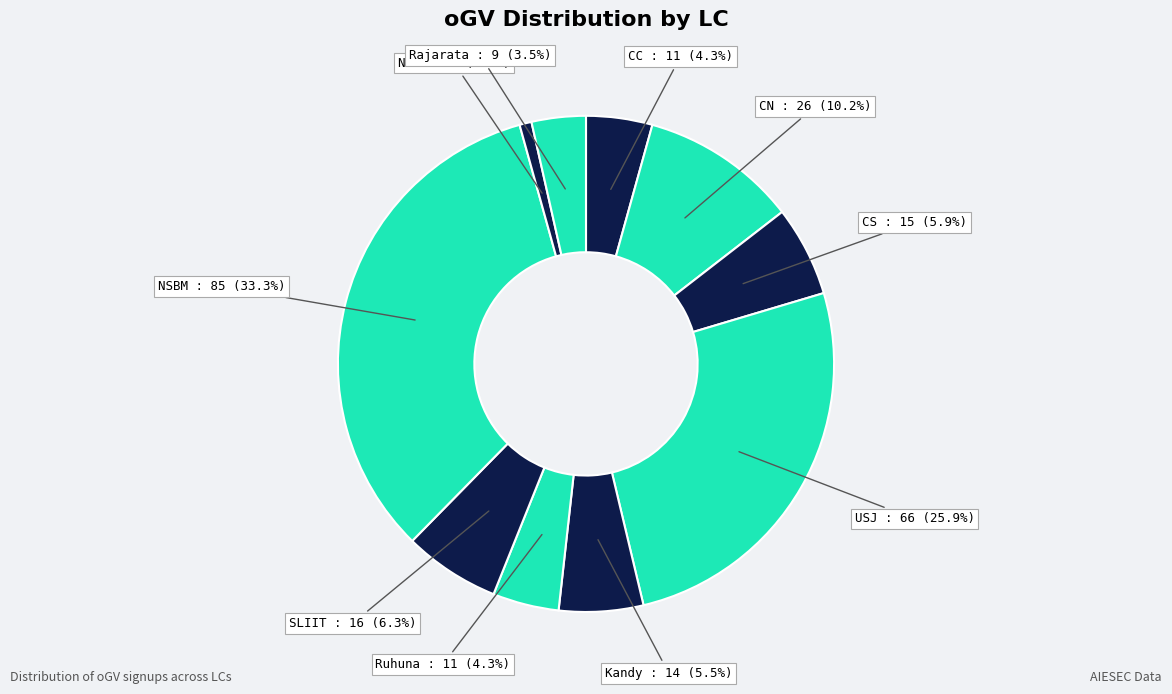

Rank the categories by value from lowest to highest.

NIBM, Rajarata, CC, Ruhuna, Kandy, CS, SLIIT, CN, USJ, NSBM